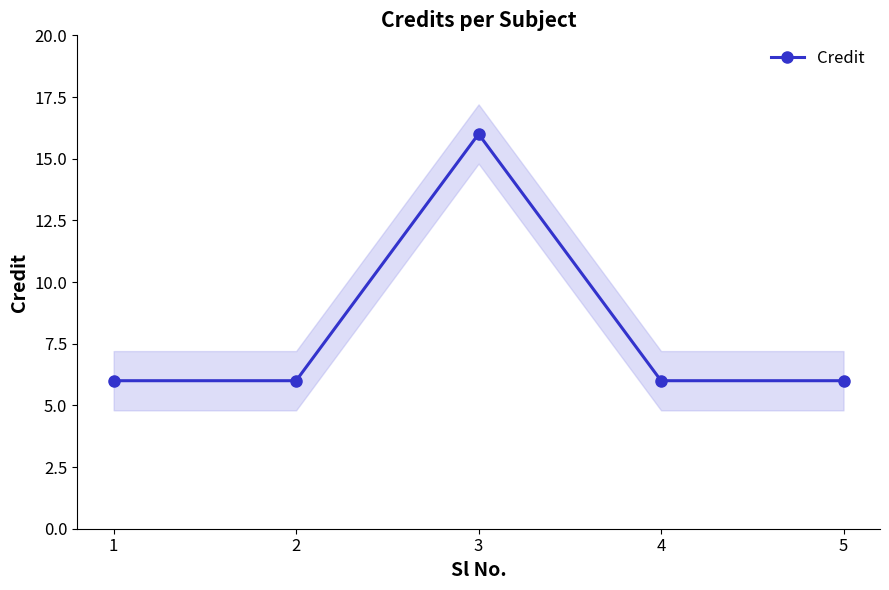

How many data points are above 6?

1